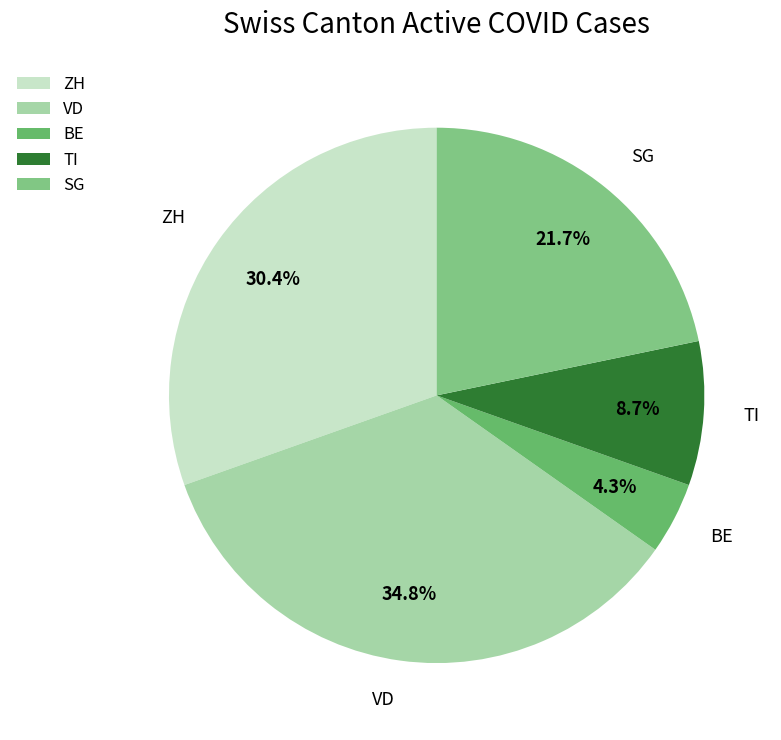

Is the sum of SG and TI greater than half?

No